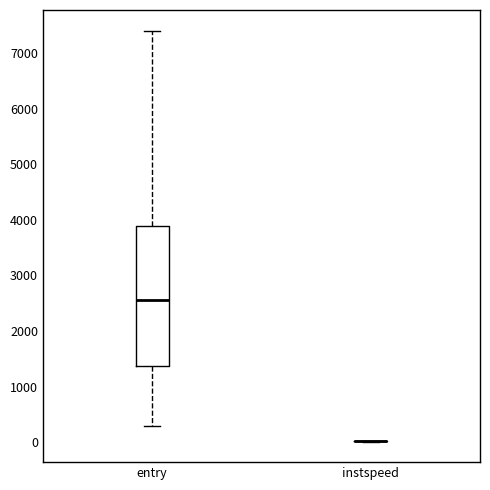

Reading left to right, read every box against the y-axis: the position of its median line, the range the box covers, and the ends of its whiskers. The values are not printed on the chart, so give them approximately, as read against the axis.

entry: median 2600, box 1400 to 3900, whiskers 300 to 7400
instspeed: box collapsed to a line at 0, whiskers 0 to 0